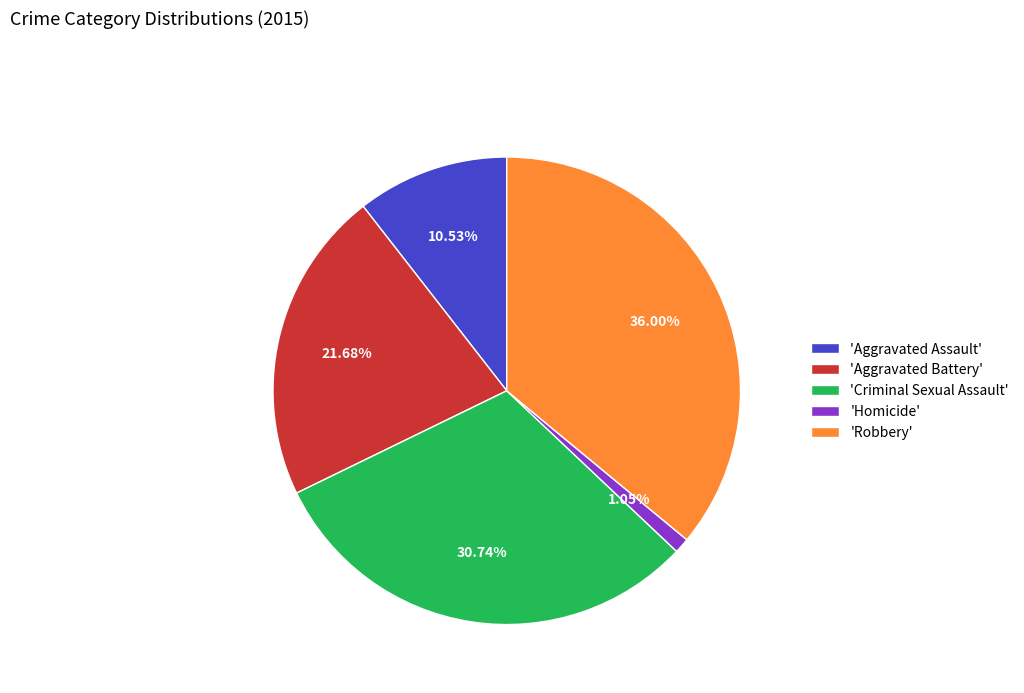

How many segments does this pie chart have?

5